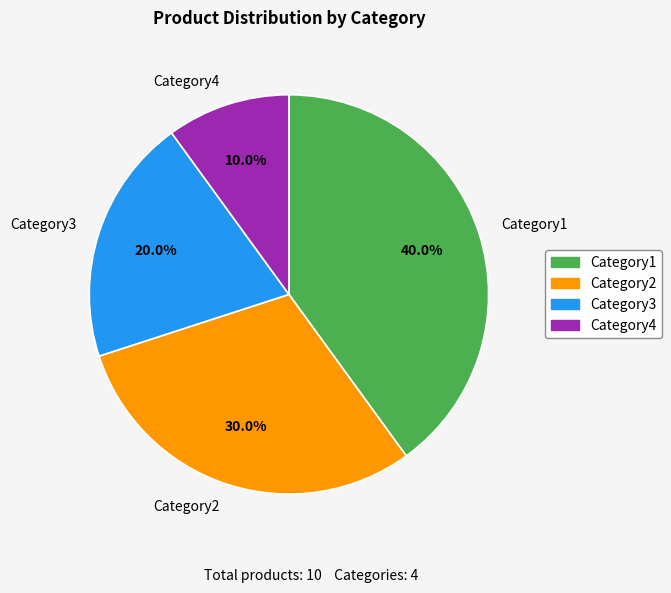

Count the number of slices in the pie.

4